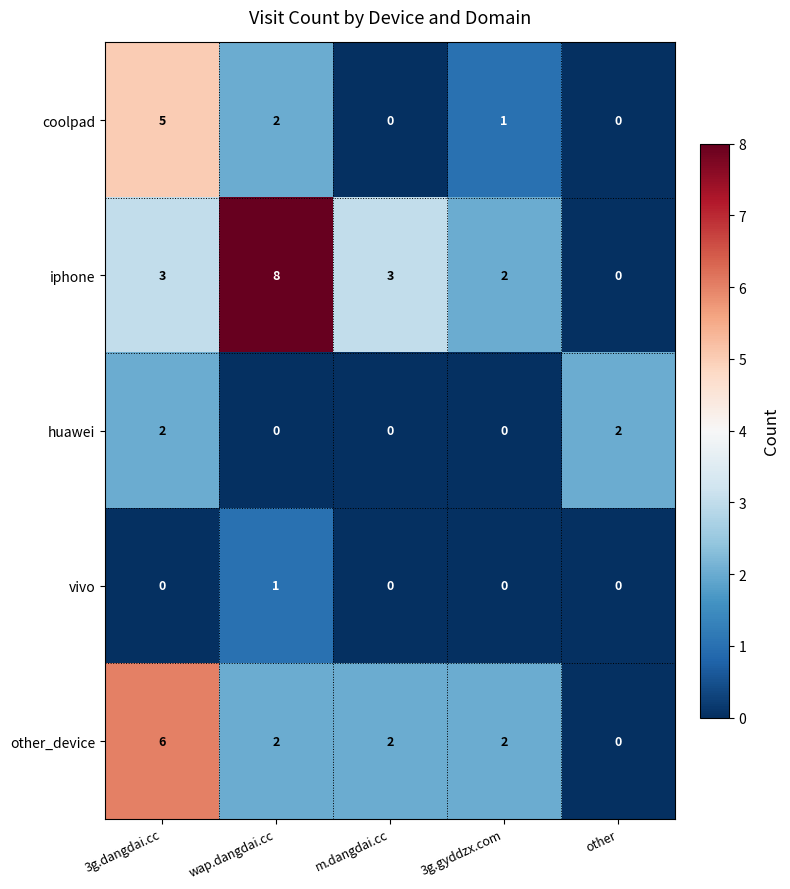

What is the average value of the iphone series?

3